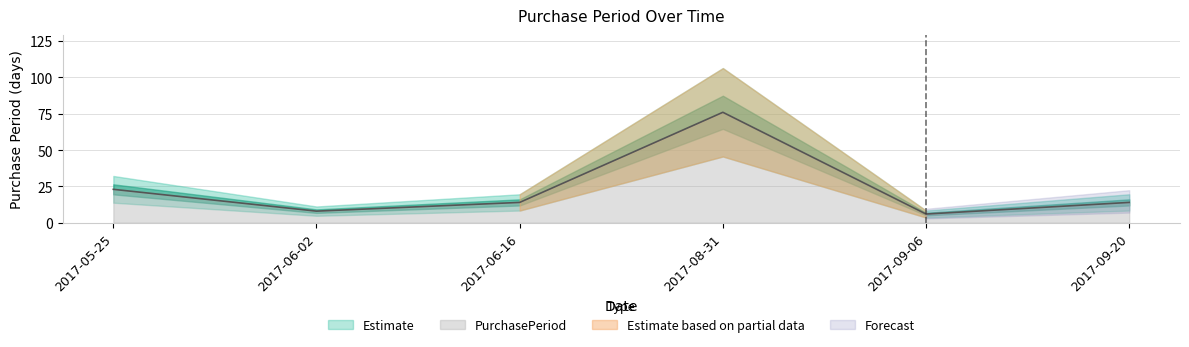

What is the approximate value at 2017-05-25, to the nearest 5?

25